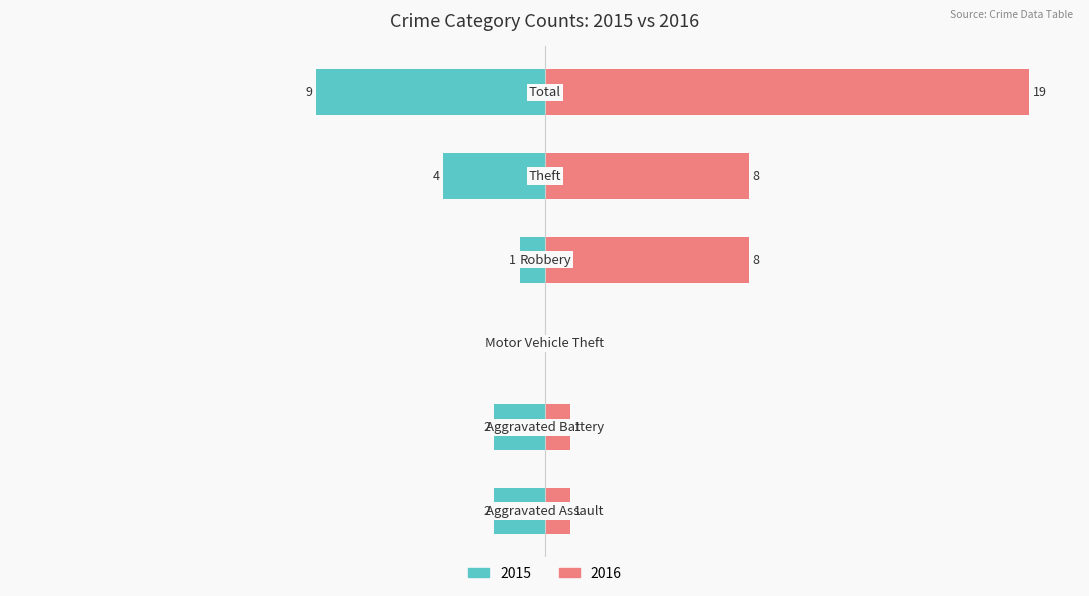

What position from the left is Aggravated Assault?

1